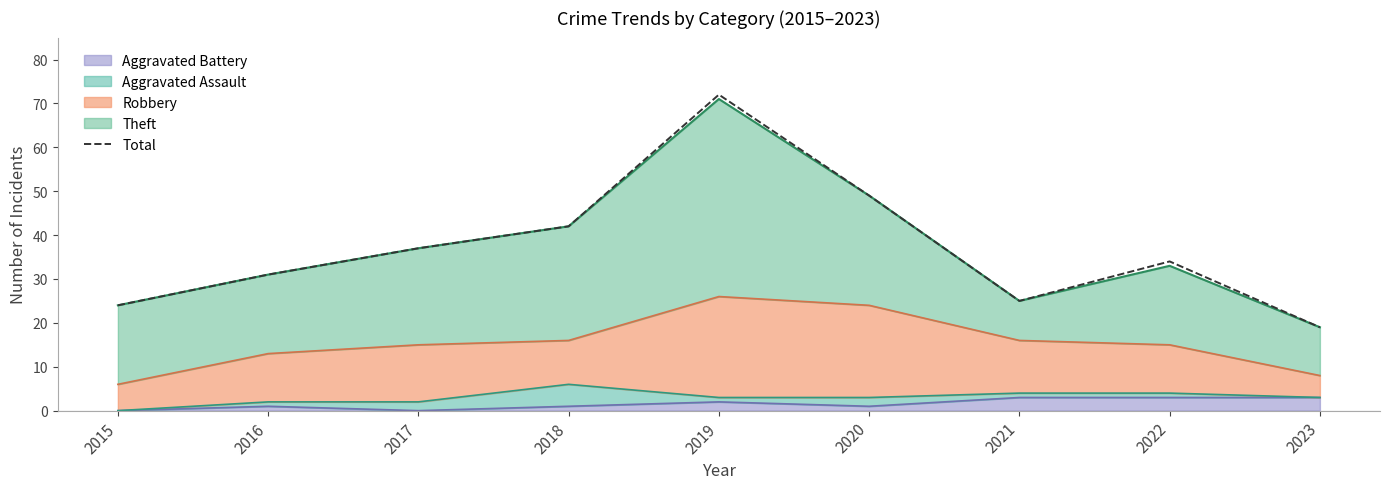

Which has a higher value, 2019 or 2022?

2019